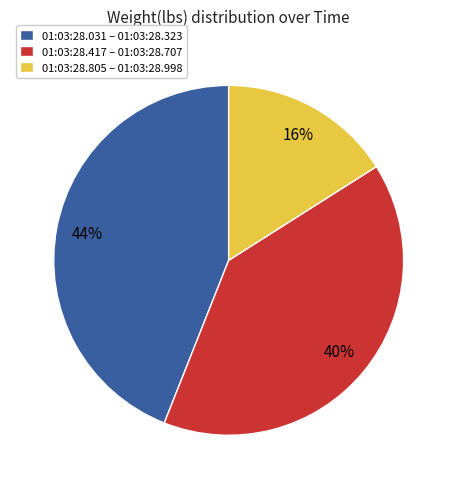

Does 01:03:28.805 – 01:03:28.998 account for over 50% of the chart?

No